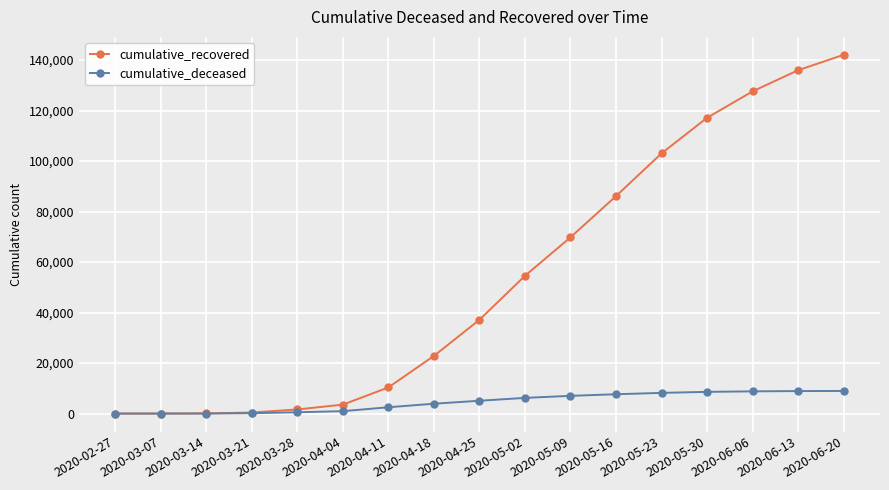

Is the value of cumulative_deceased at 2020-05-23 greater than the value of cumulative_recovered at 2020-05-16?

No